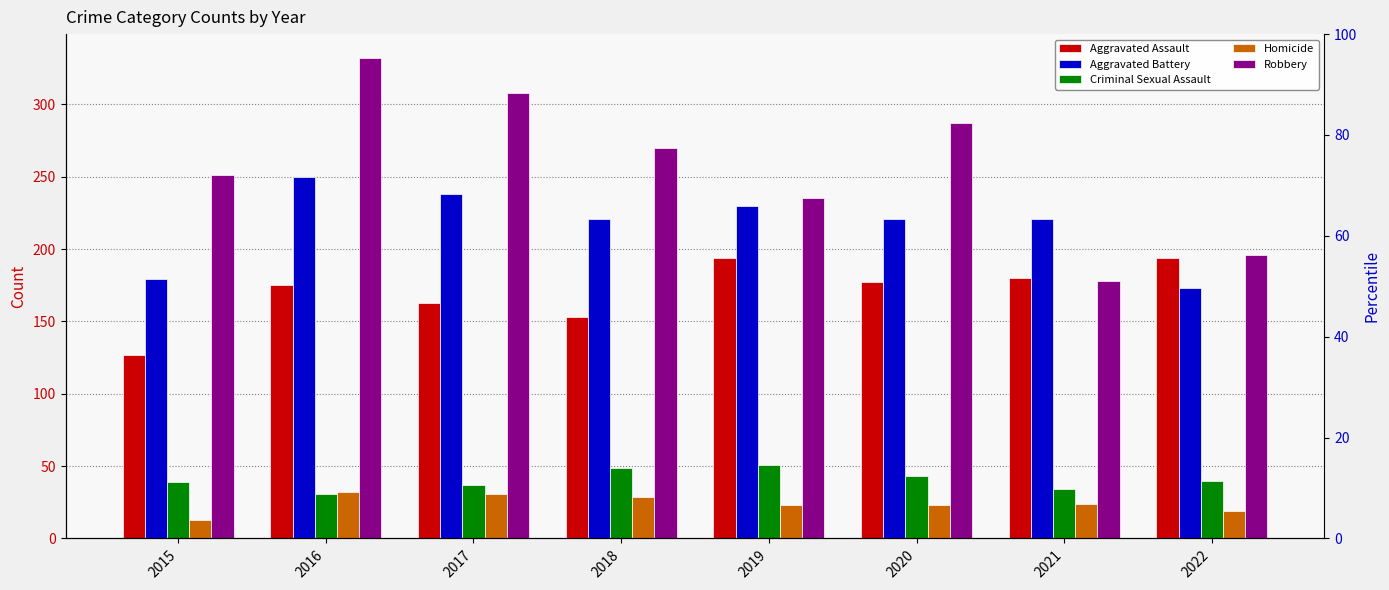

What are all the series names shown in the legend?

Aggravated Assault, Aggravated Battery, Criminal Sexual Assault, Homicide, Robbery